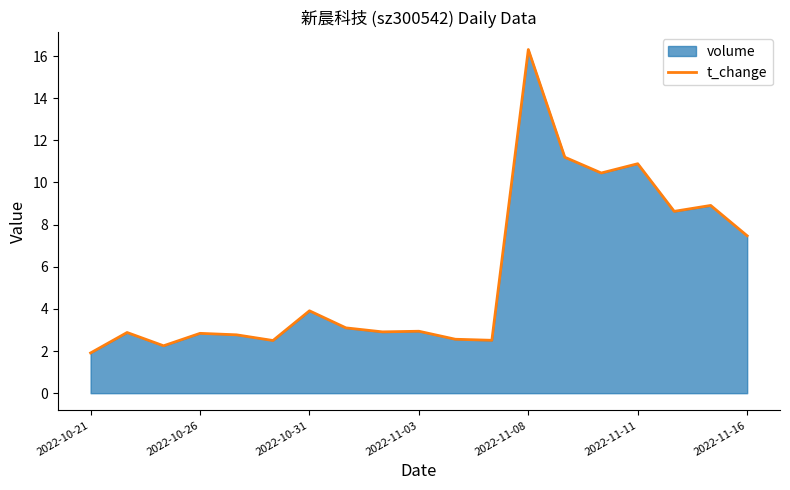

What is the lowest value of the volume series?

1.9